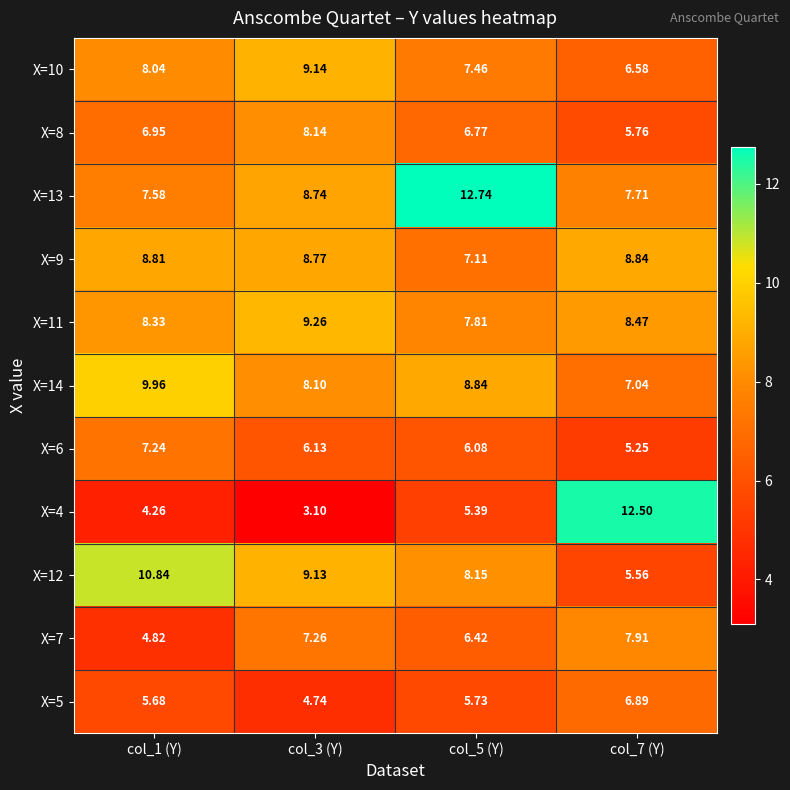

Is the value of X=14 at col_3 (Y) greater than the value of X=9 at col_1 (Y)?

No